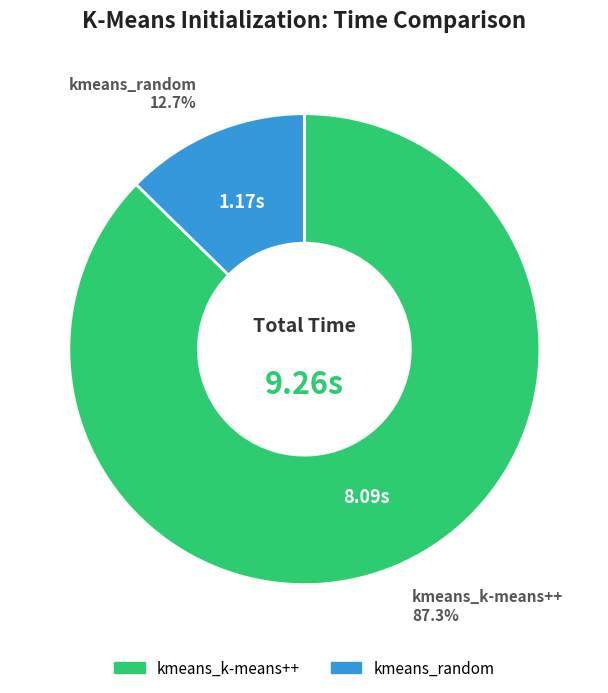

What is the ratio of the value at kmeans_k-means++ to the value at kmeans_random?

6.9